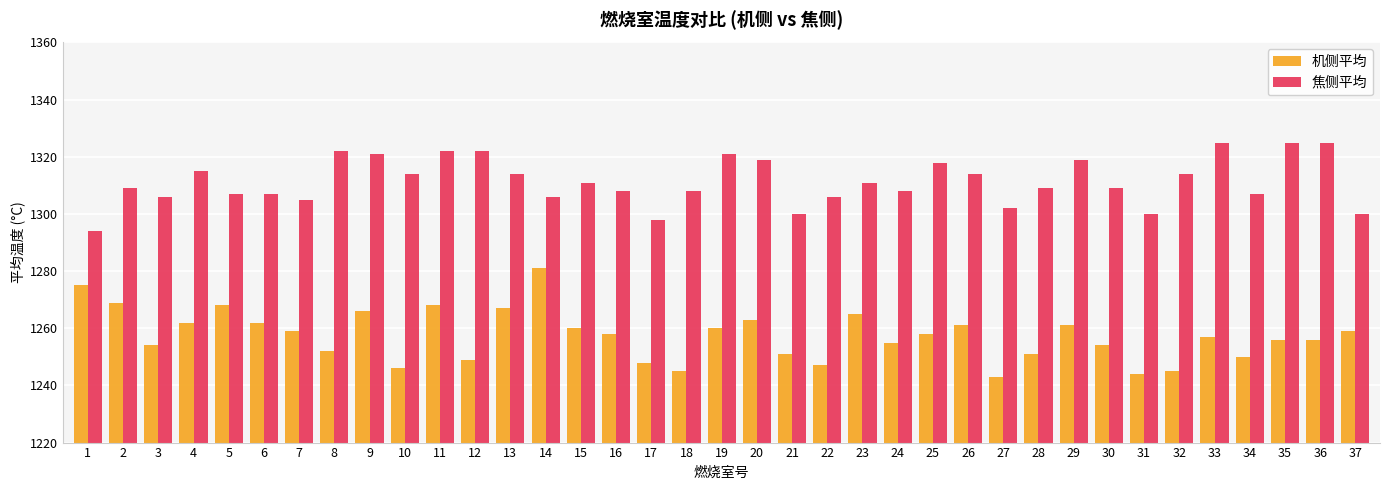

The value of 机侧平均 at 9 is 1266. True or false?

True